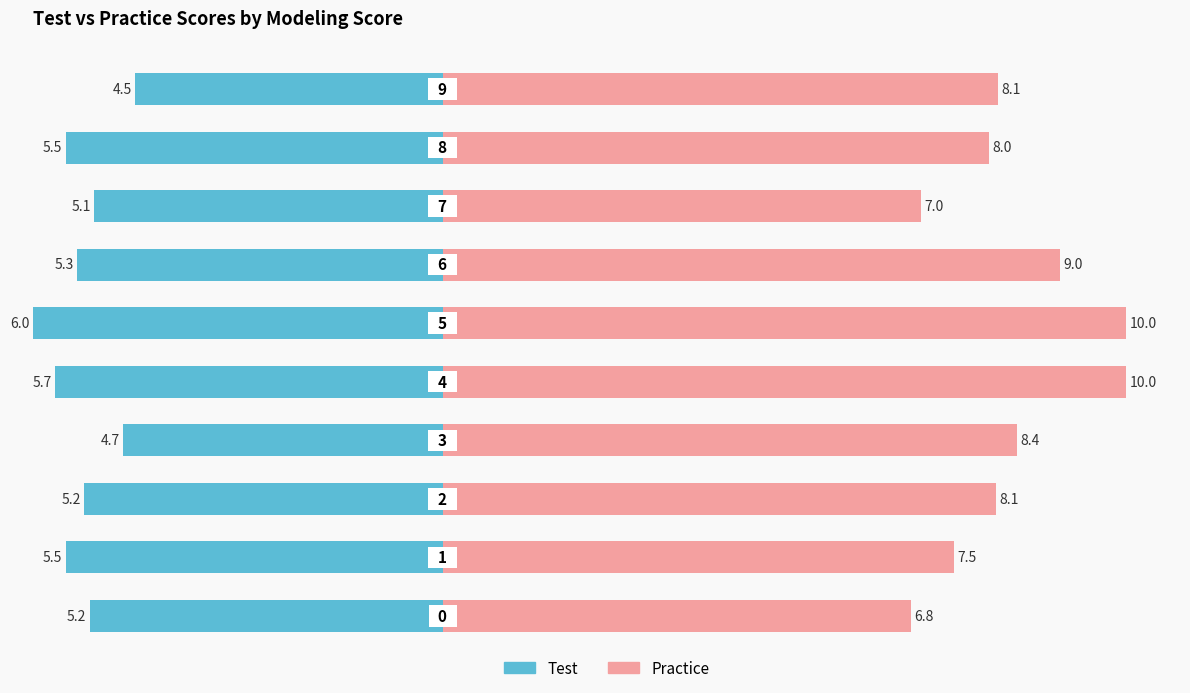

The value of Practice at 9 is 8.1. True or false?

True